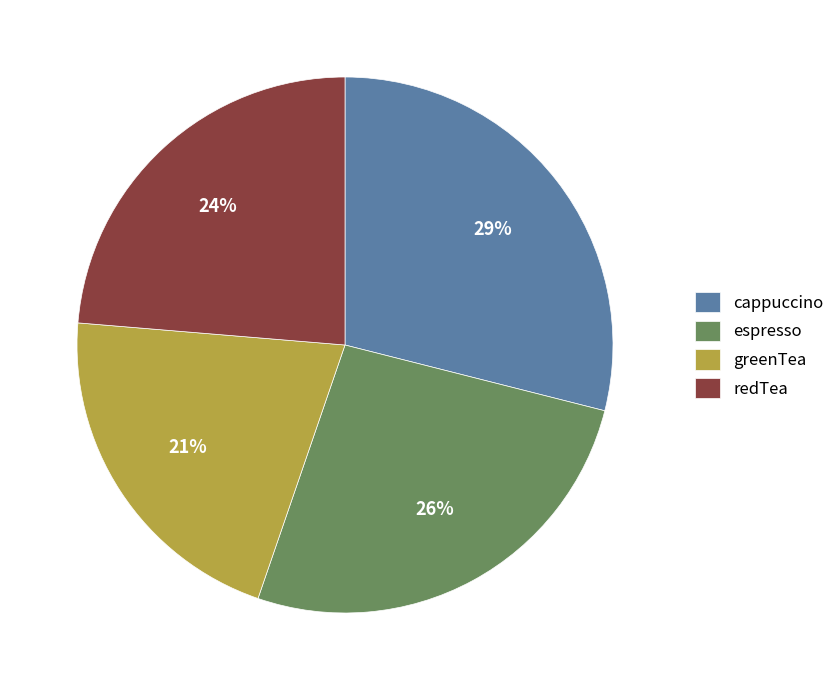

Is espresso the majority of the pie?

No